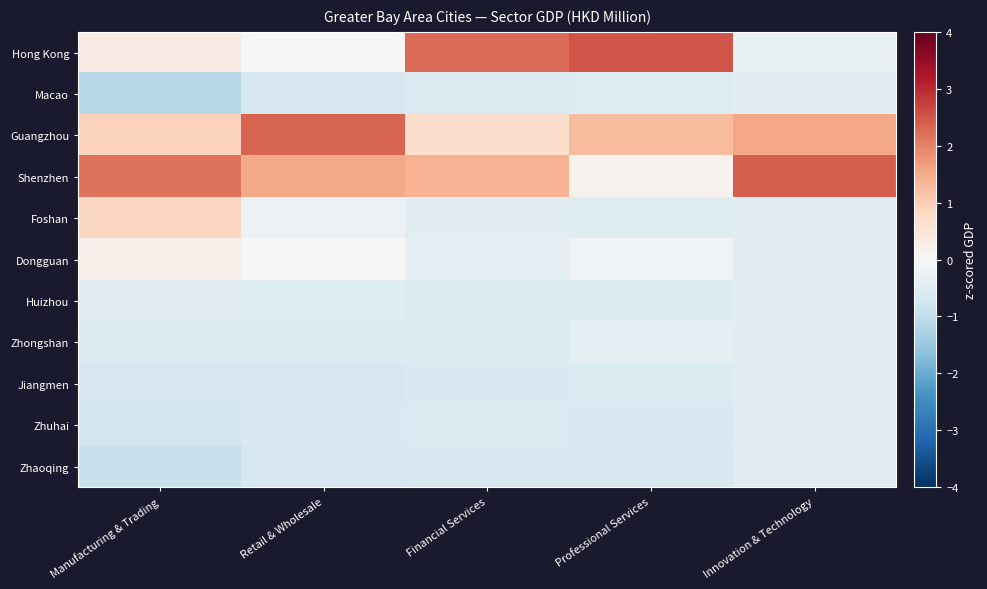

At how many categories does at least one series exceed 0?

5